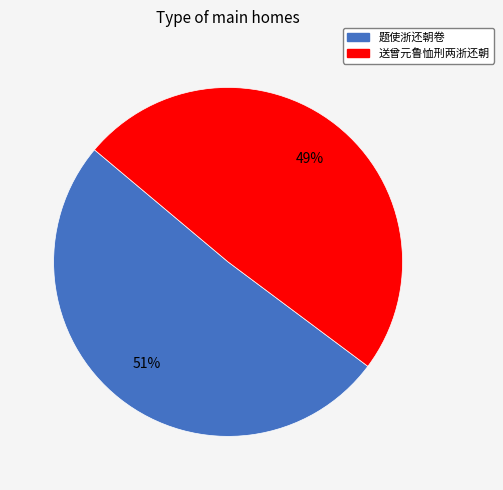

Does 送曾元鲁恤刑两浙还朝 account for over 50% of the chart?

No